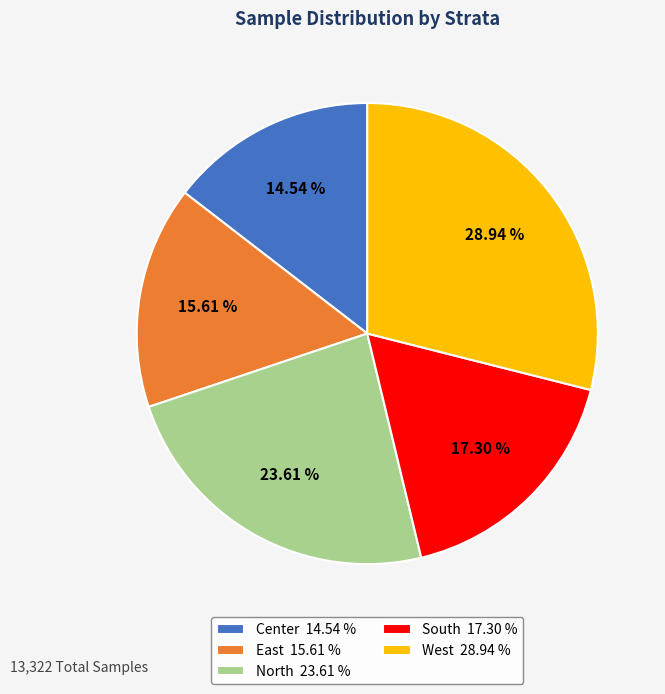

To the nearest percent, what portion does North represent?

24%